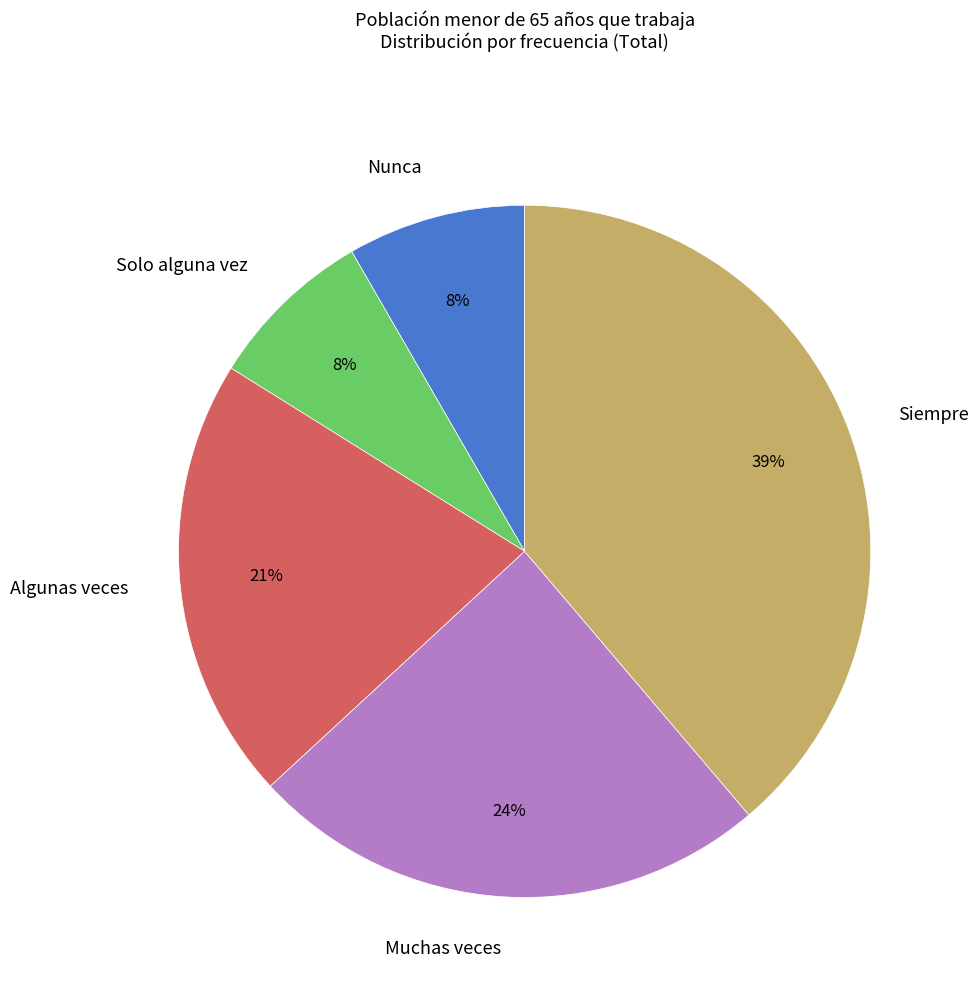

How many segments does this pie chart have?

5